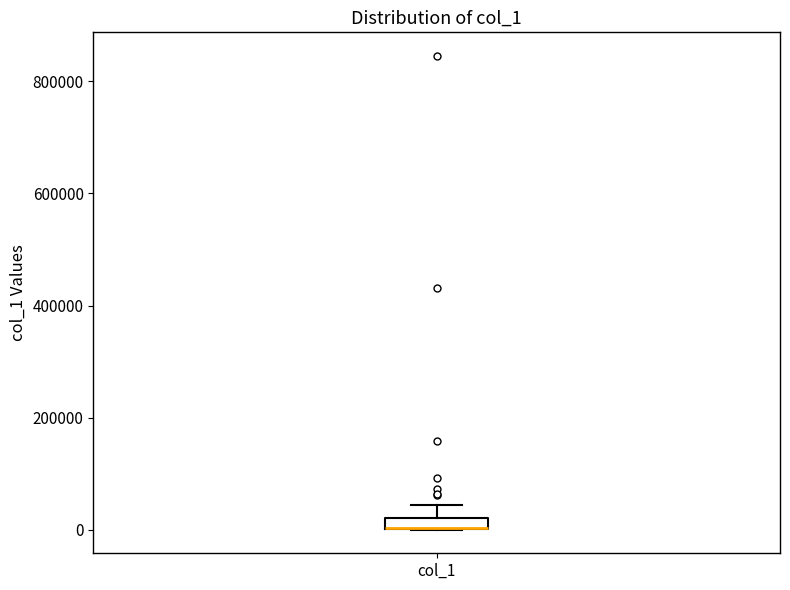

Where is the lower edge of the box for col_1 on the y-axis? The values are not printed on the chart, so give them approximately, as read against the axis.

0